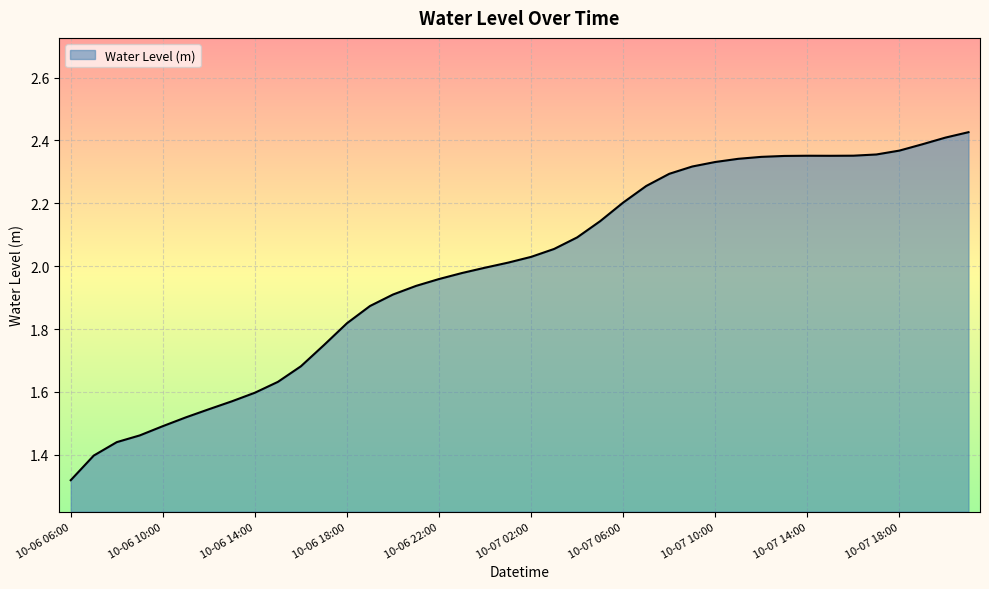

Reading left to right, list all the values displayed in this chart.

1.3	1.4	1.4	1.5	1.5	1.5	1.5	1.6	1.6	1.6	1.7	1.7	1.8	1.9	1.9	1.9	2.0	2.0	2.0	2.0	2.0	2.1	2.1	2.1	2.2	2.3	2.3	2.3	2.3	2.3	2.3	2.4	2.4	2.4	2.4	2.4	2.4	2.4	2.4	2.4